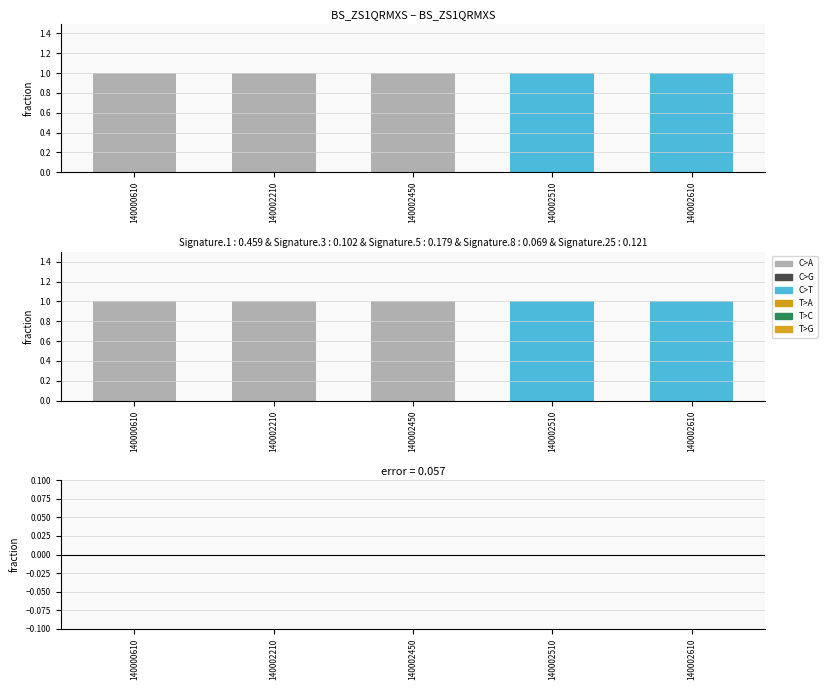

Rank the series by their maximum value, from highest to lowest.

Level, error